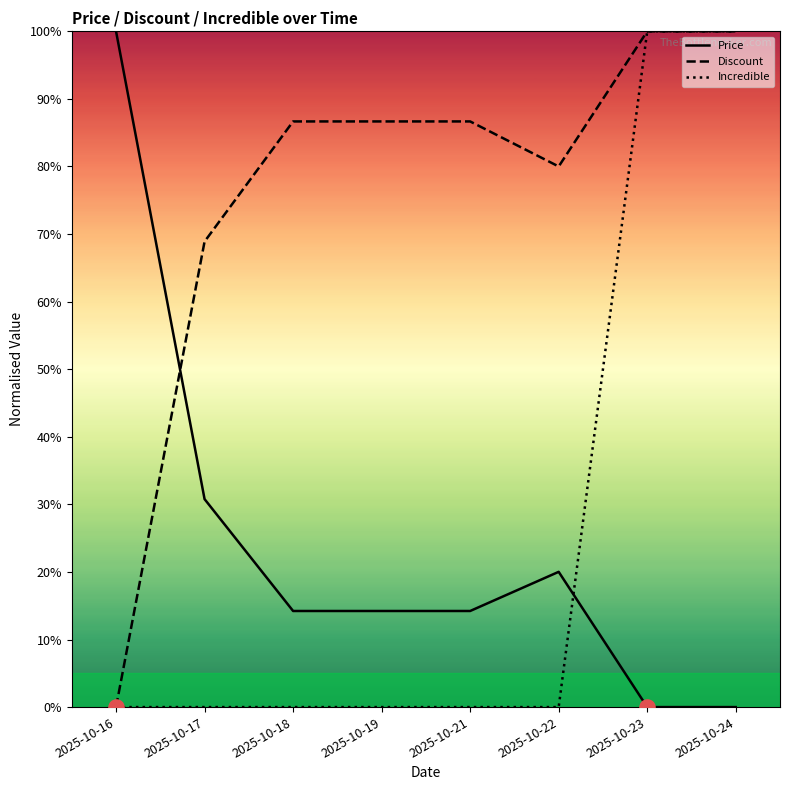

Which series has the largest total across all categories?

Discount